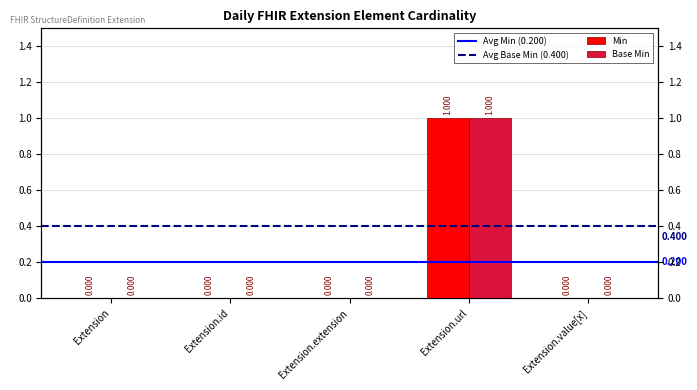

What is the label of the 1st bar from the right?

Extension.value[x]